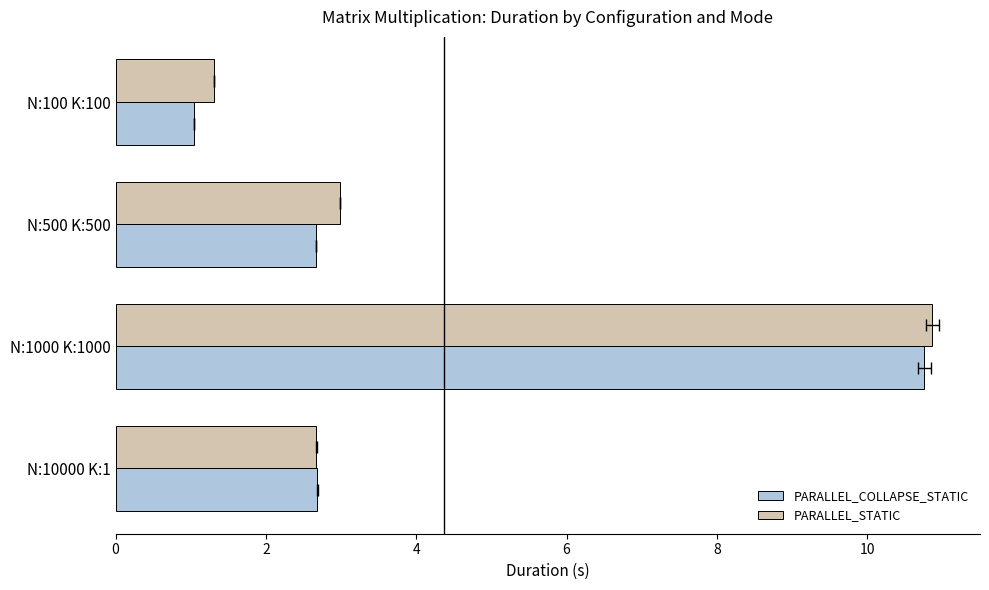

How many groups of bars are there?

4